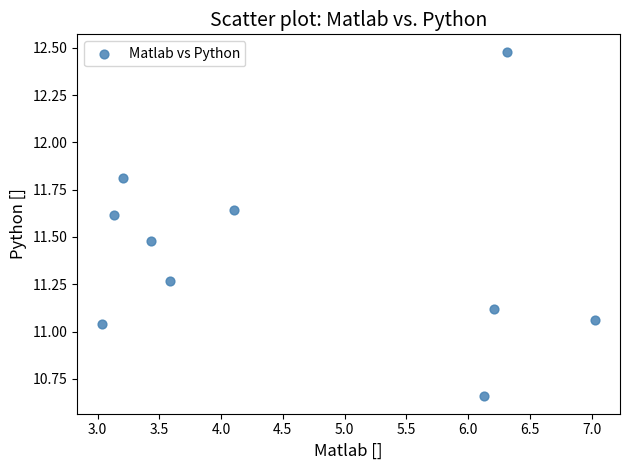

What is the range of X values (max minus min)?

4.0